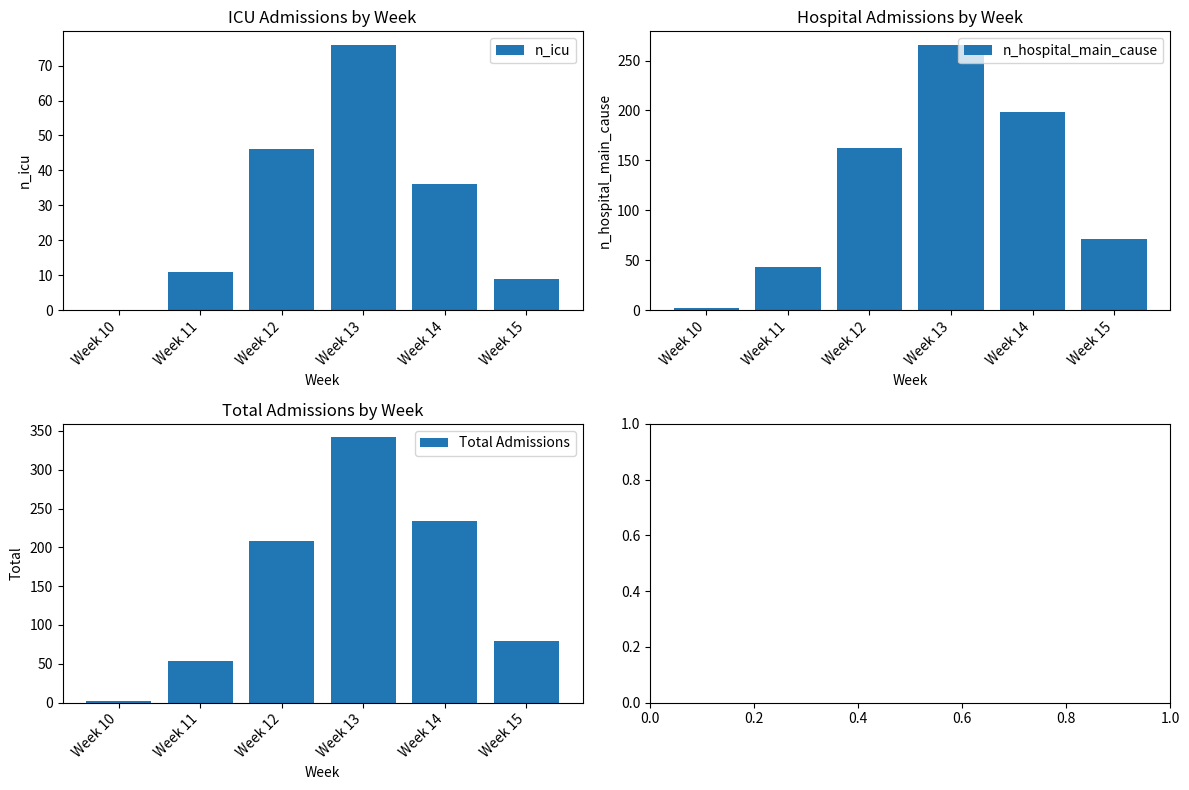

What is the highest value of the n_icu series?

76